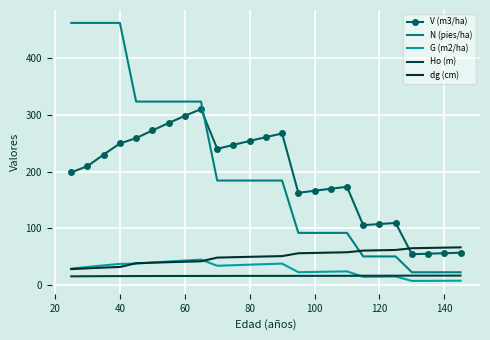

True or false: Ho (m) and V (m3/ha) cross at least once.

False